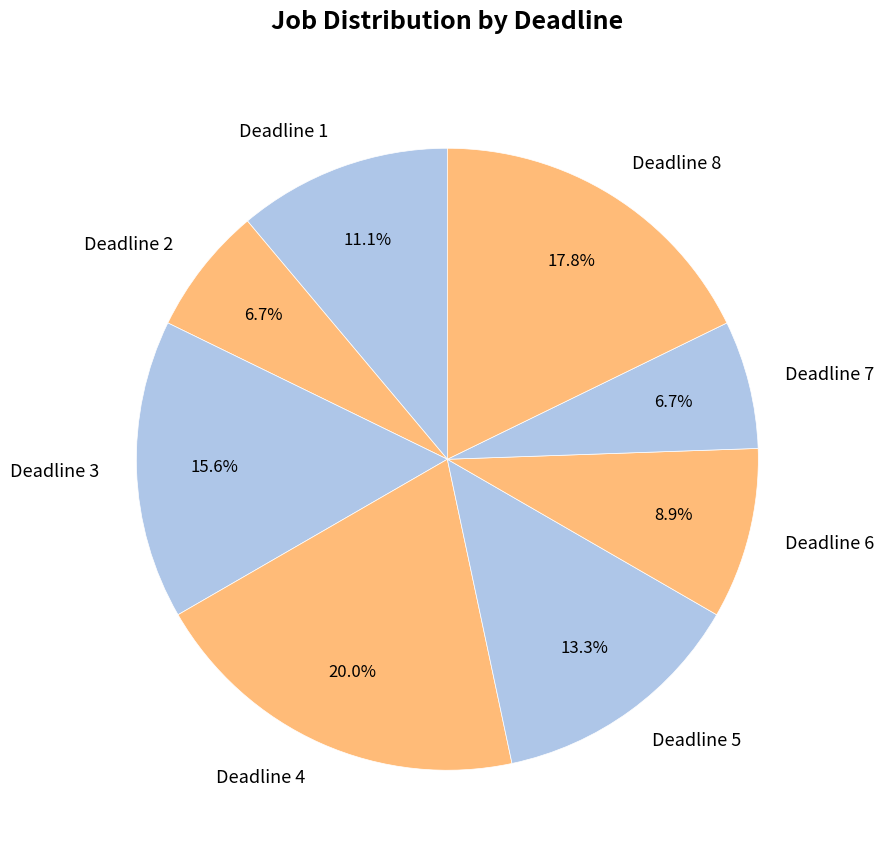

Do Deadline 5 and Deadline 3 together represent more than half of the pie?

No